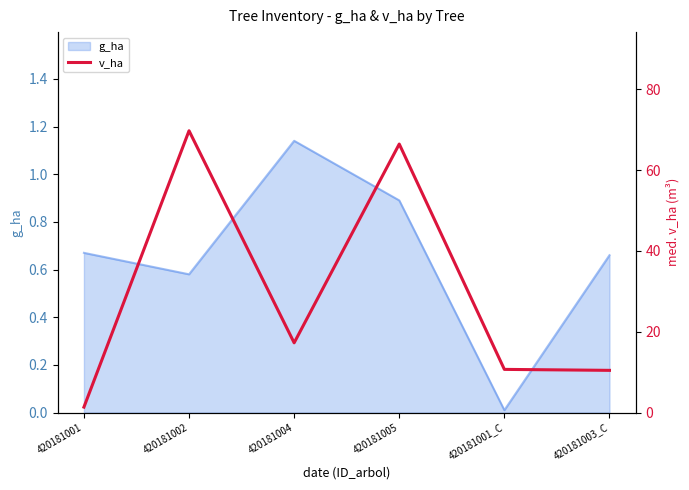

What is the greatest value displayed?

69.7